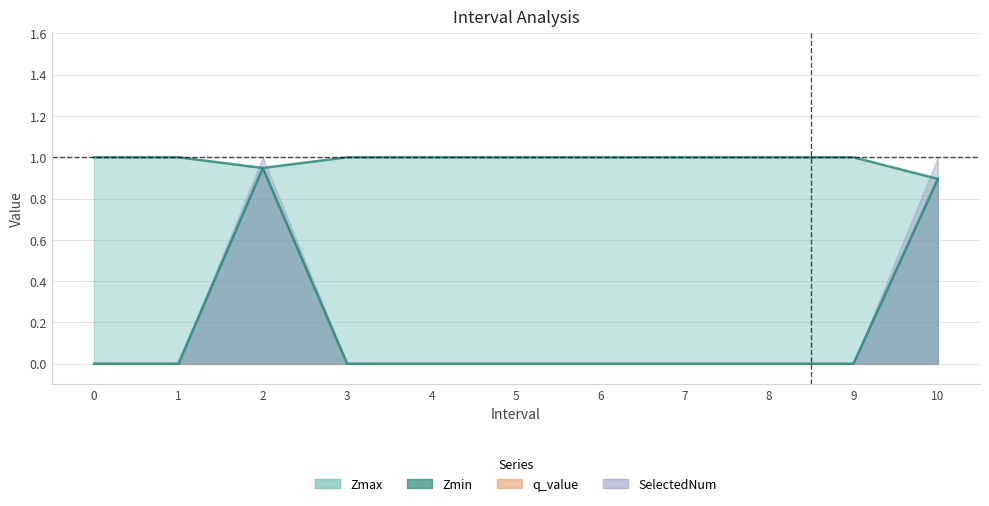

What is the average value of the Zmax series?

1.0